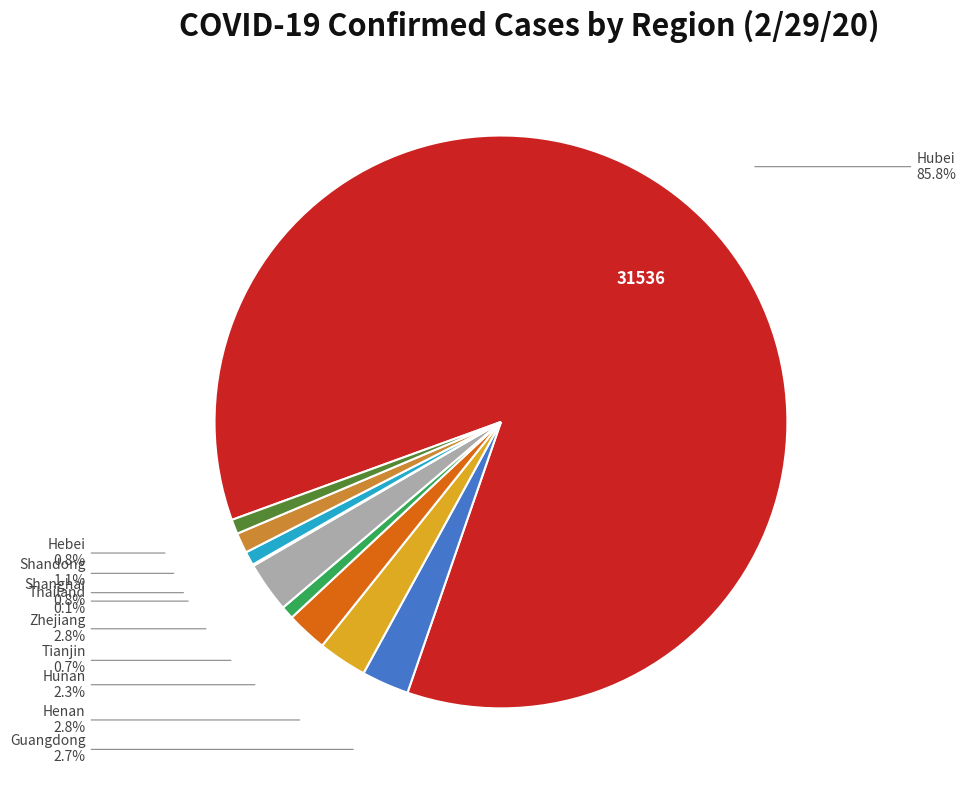

Is there any slice that represents more than half of the pie?

Yes